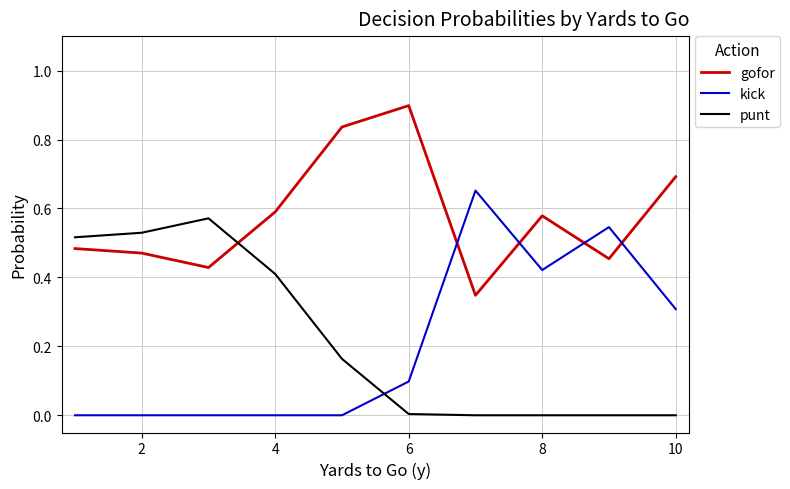

True or false: gofor and kick cross at least once.

True